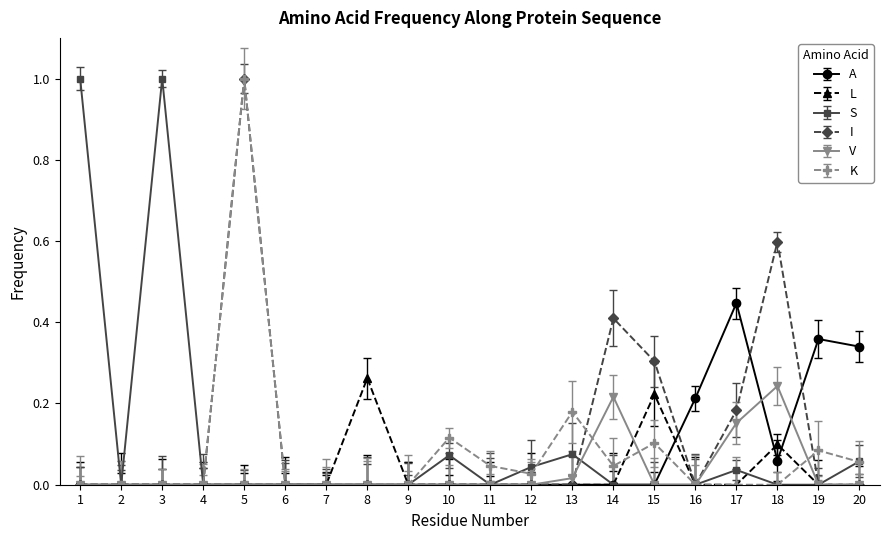

How many lines are shown in the chart?

6